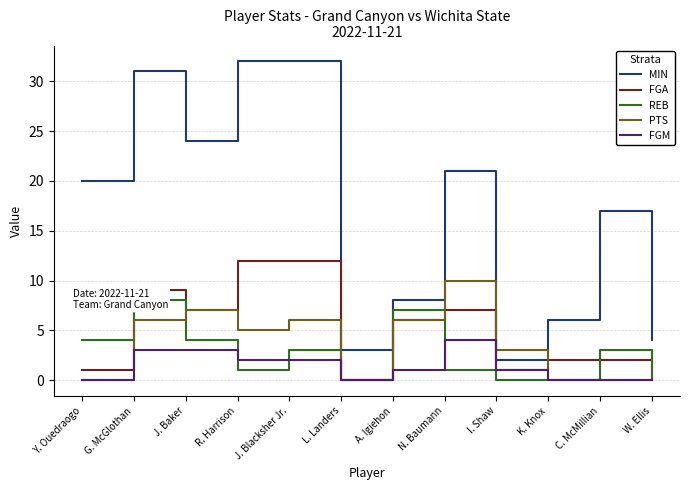

What is the label of the 11th point from the right?

G. McGlothan